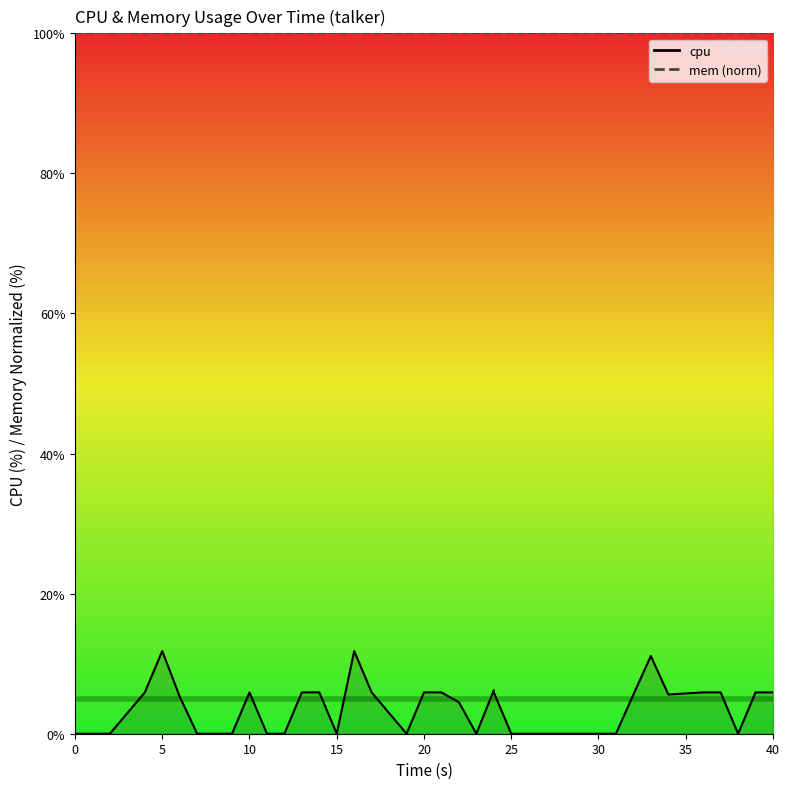

How many values exceed 4?

20